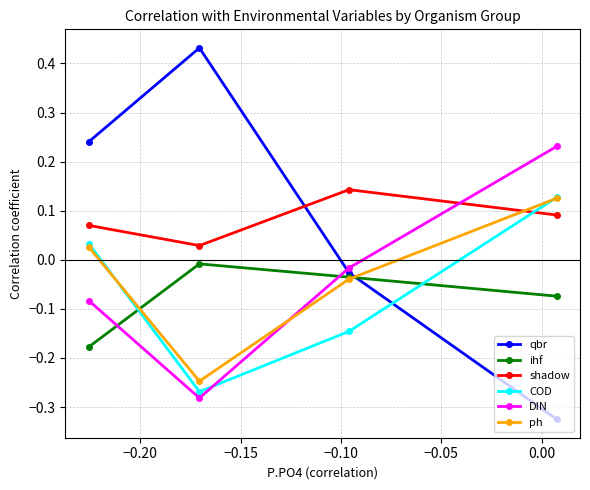

At how many categories does at least one series exceed 0?

4